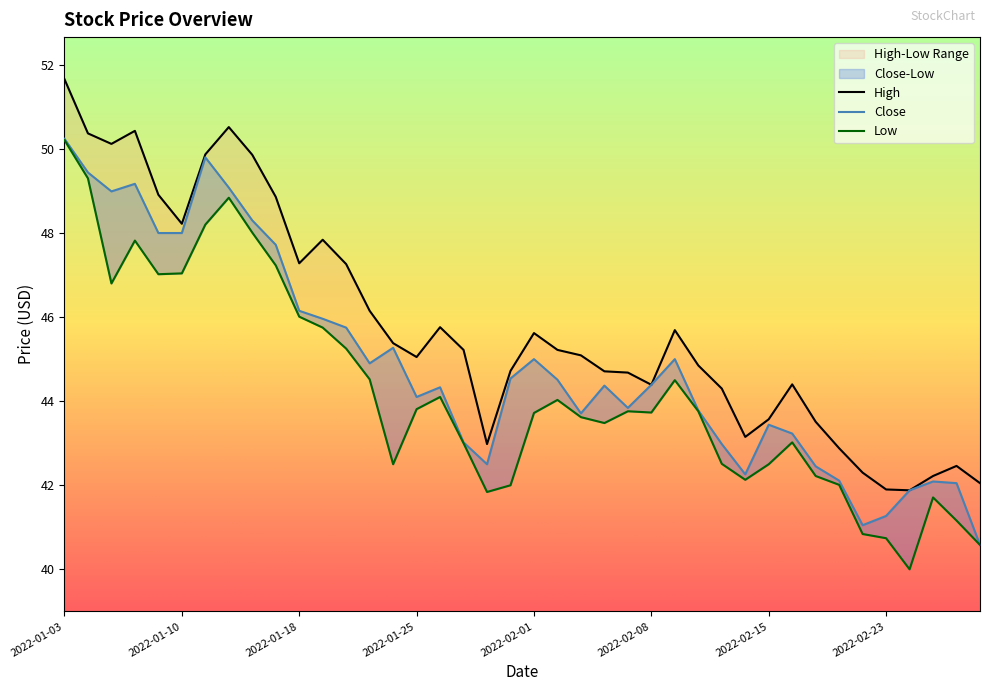

True or false: Close has a value of 74.6 at 2022-02-15.

False